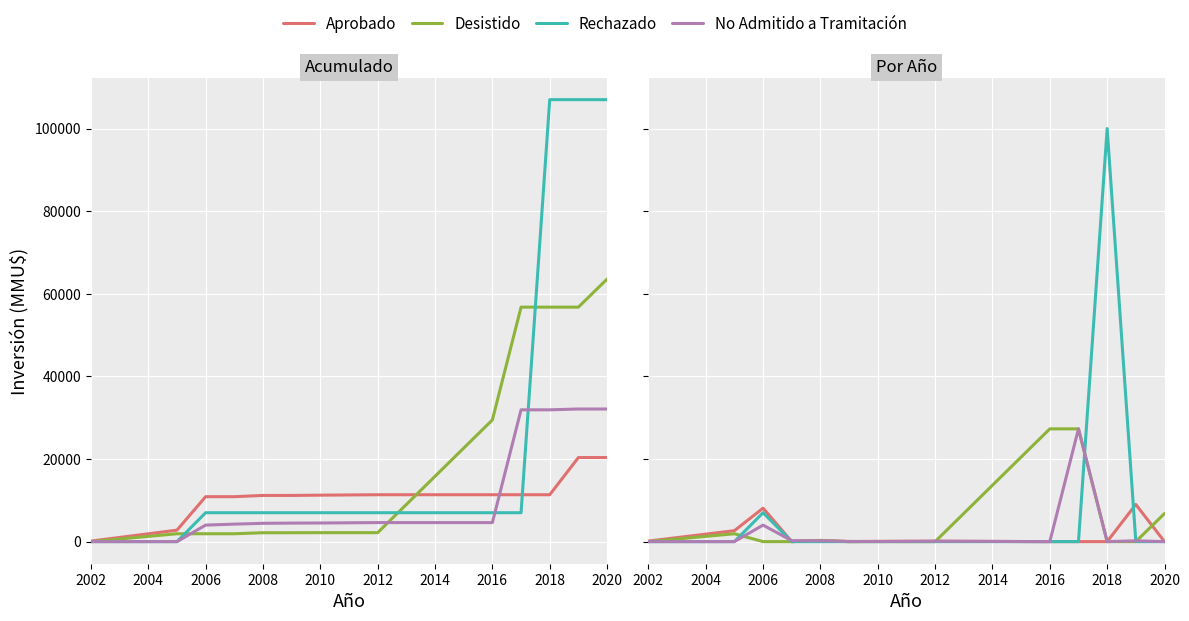

Reading right to left, transcribe all the data shown in this chart.

Aprobado: 0	9000	0	0	0	104	68	0	300	1	8100	2650	130
Desistido: 6800	0	0	27300	27300	0	12	0	250	0	0	1905	0
Rechazado: 0	0	100000	0	0	0	0	0	0	0	7000	0	0
No Admitido a Tramitación: 0	200	0	27300	0	100	25	50	200	234	4000	0	0